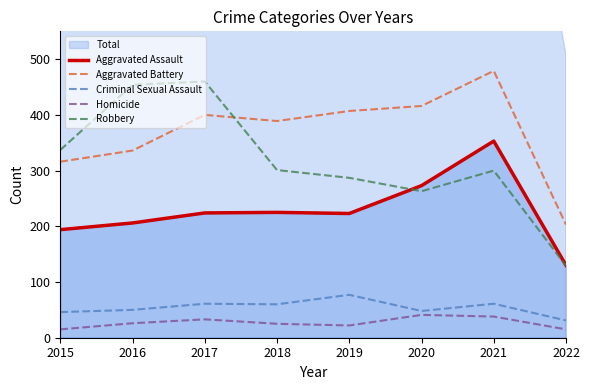

Which series has the largest total across all categories?

Aggravated Battery